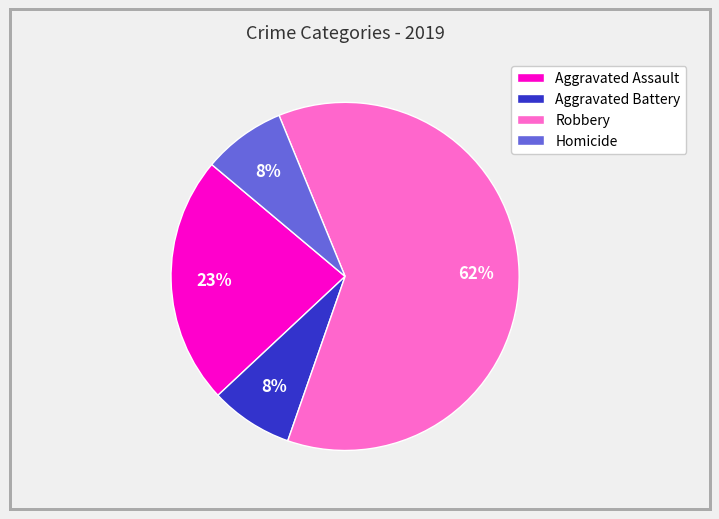

To the nearest percent, what portion does Aggravated Battery represent?

8%